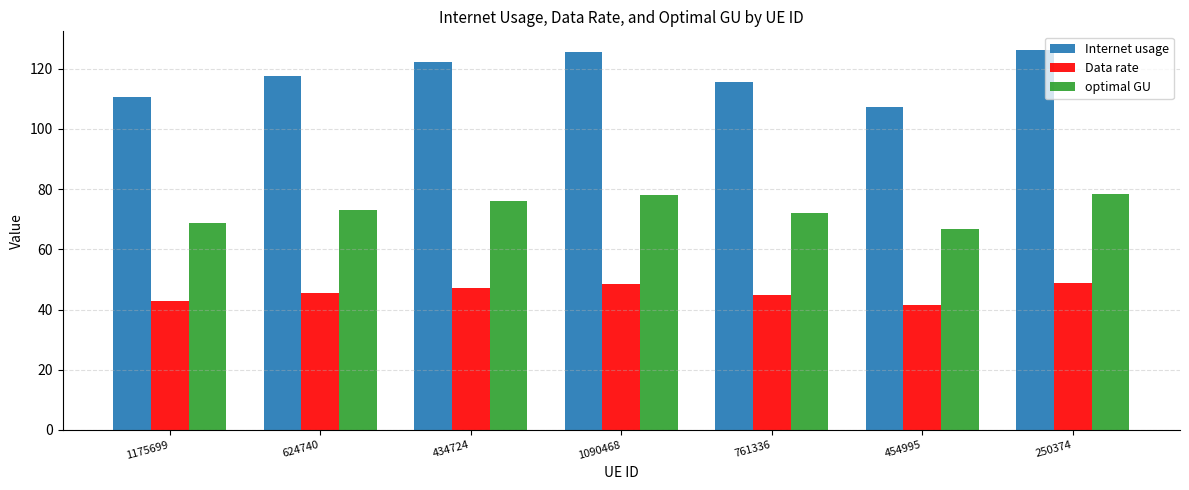

How many bars are there in each group?

3